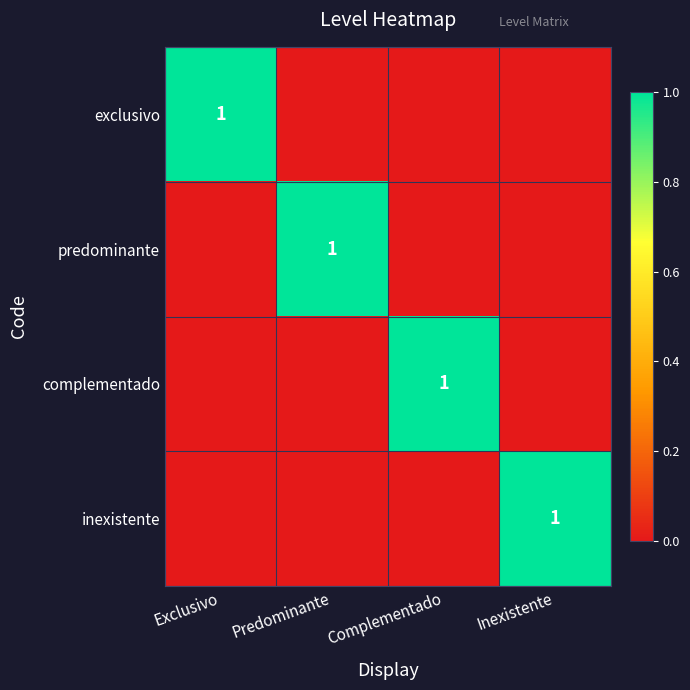

At which label is predominante closest to 0?

Exclusivo